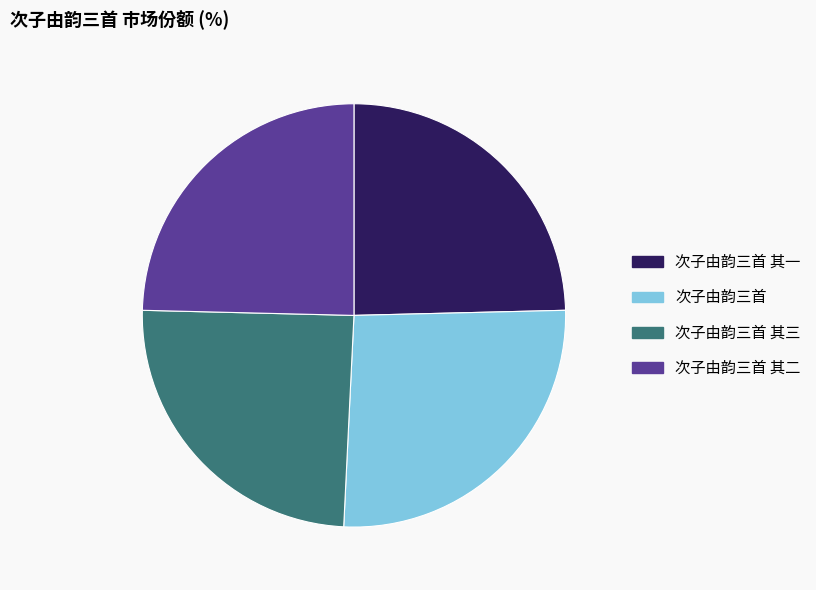

Approximately how many times larger is the value at 次子由韵三首 其二 compared to 次子由韵三首 其一?

1.0